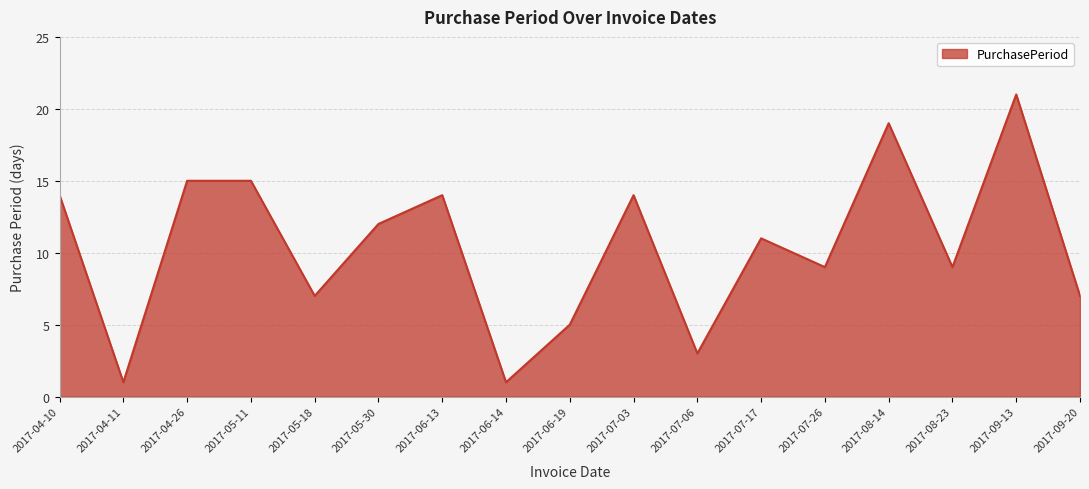

What position from the right is 2017-07-06?

7